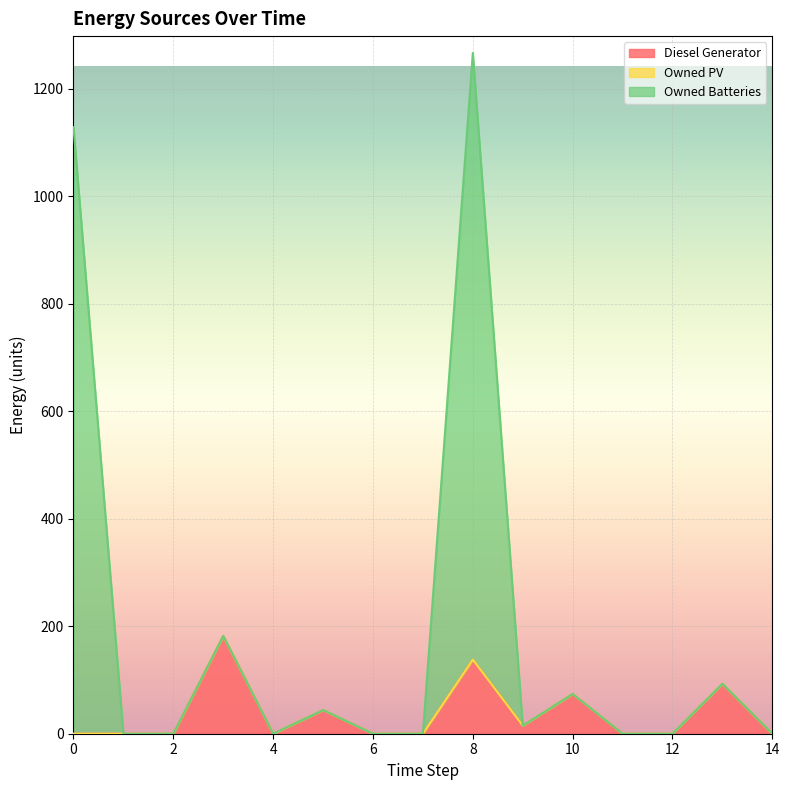

What is the value of the Diesel Generator point at the 9th from the left?

138